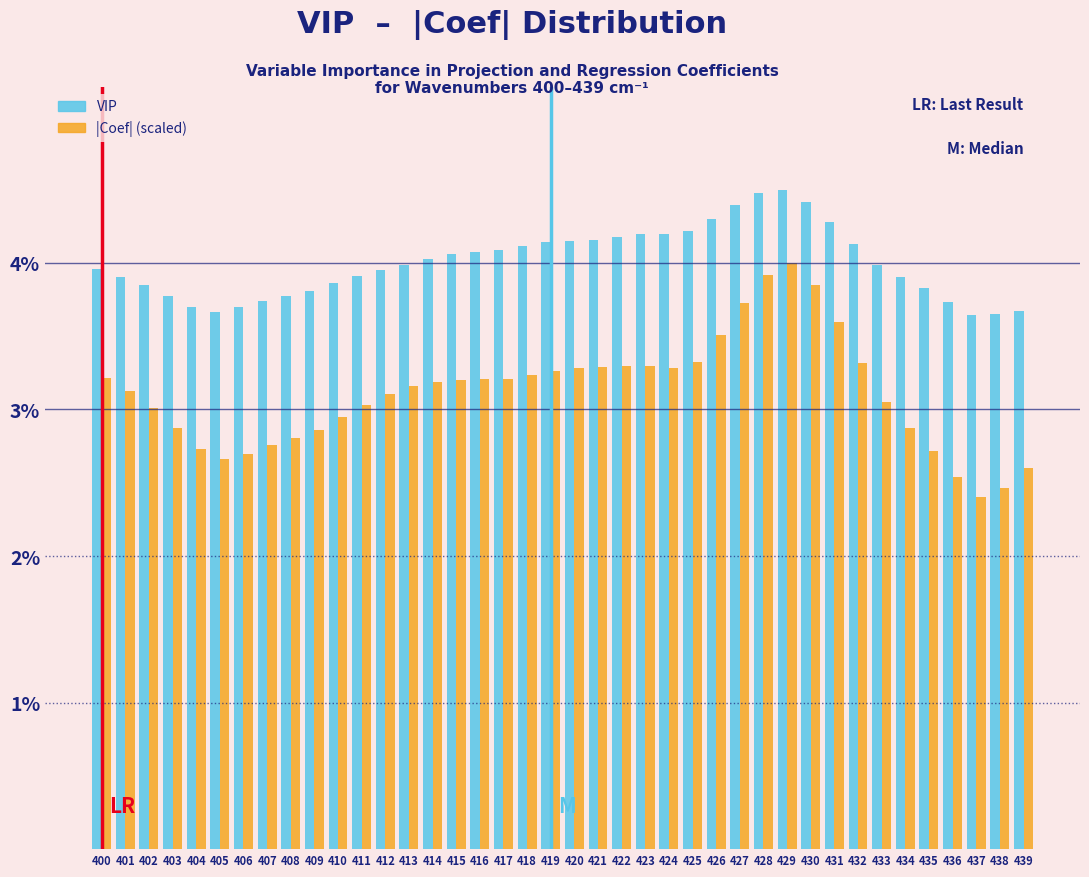

Is it true that |Coef| (scaled) equals 2.4 at 428?

False